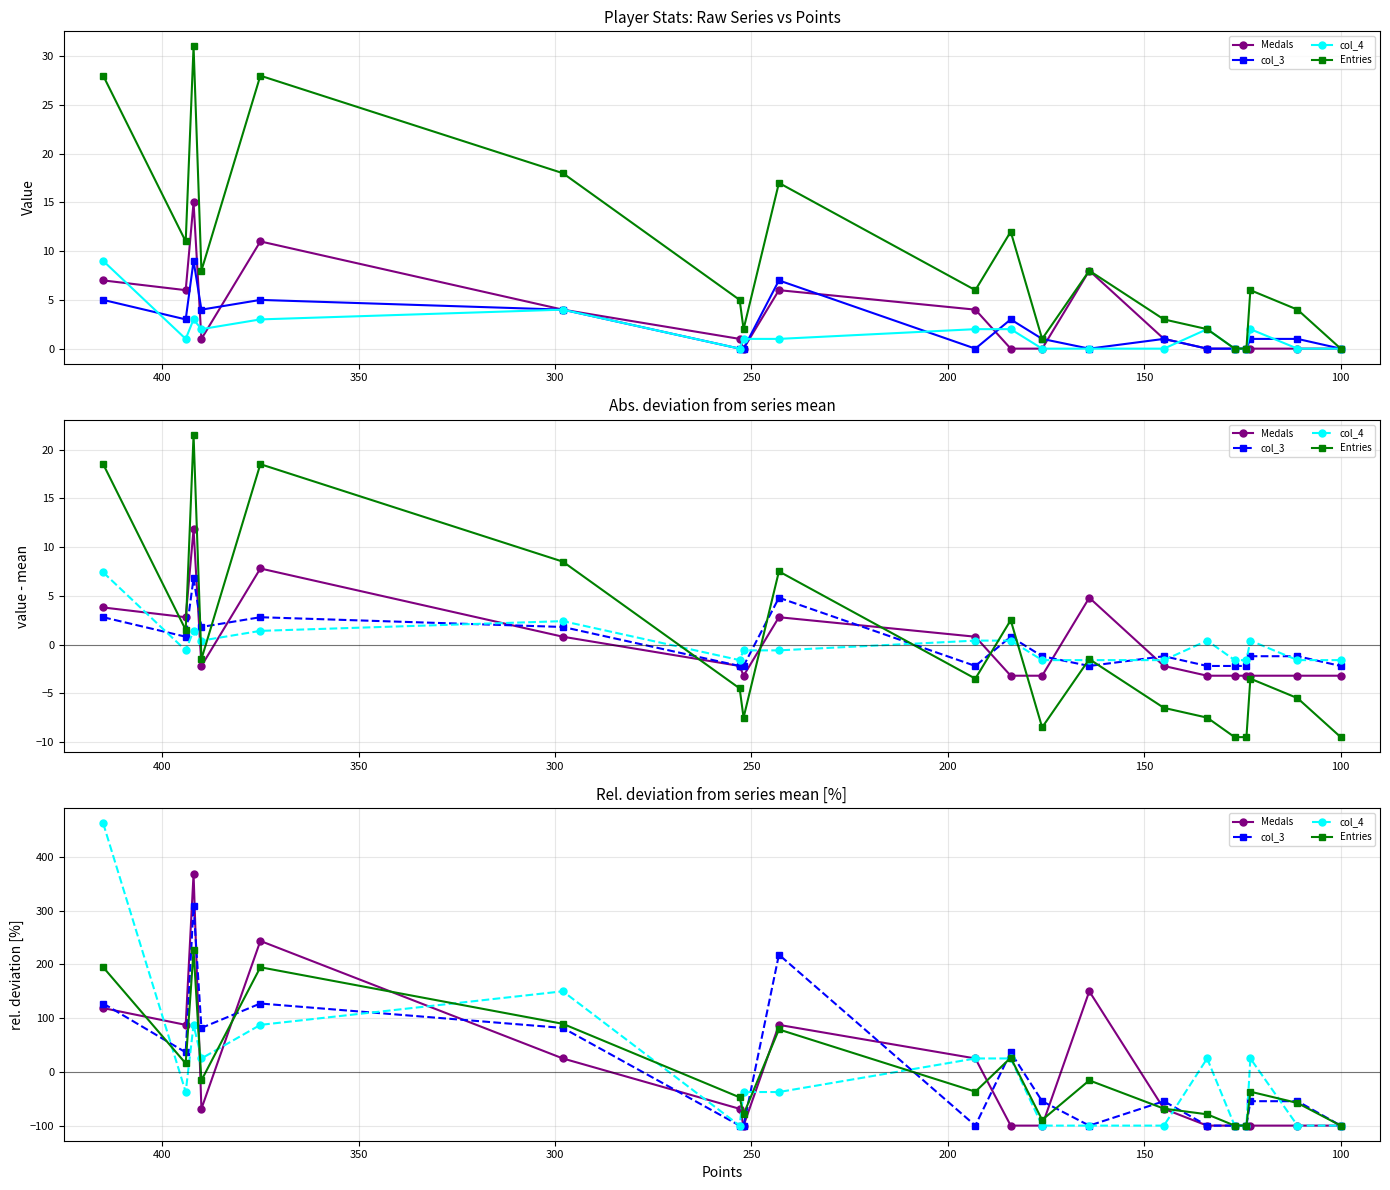

True or false: Medals has more than 2 interior local peaks.

True